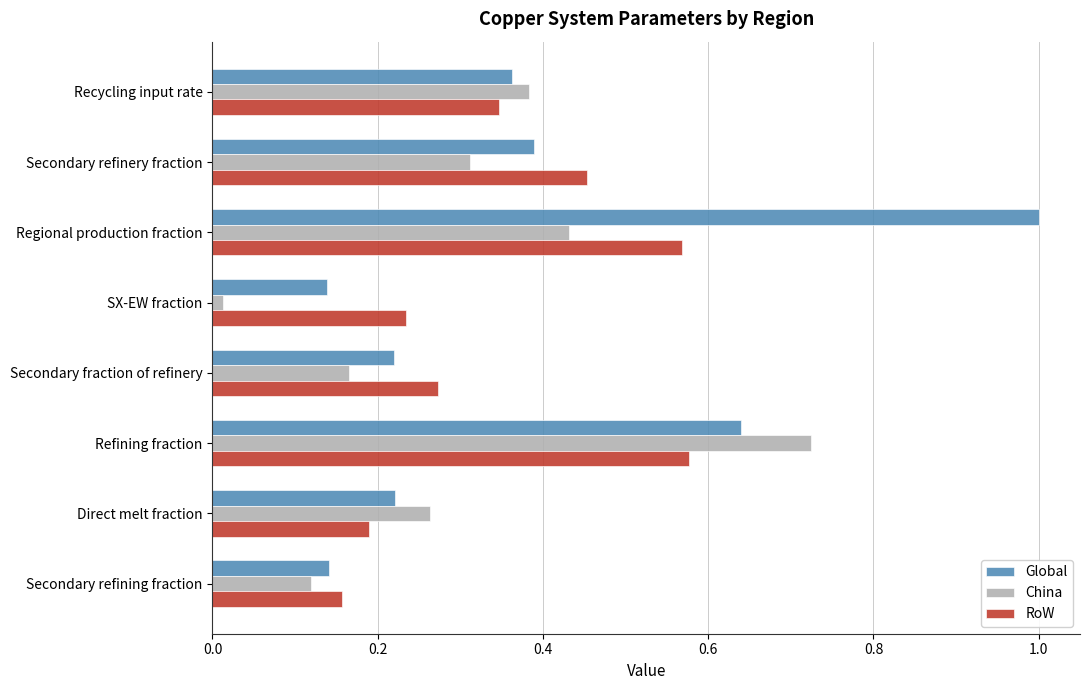

What are all the series names shown in the legend?

Global, China, RoW